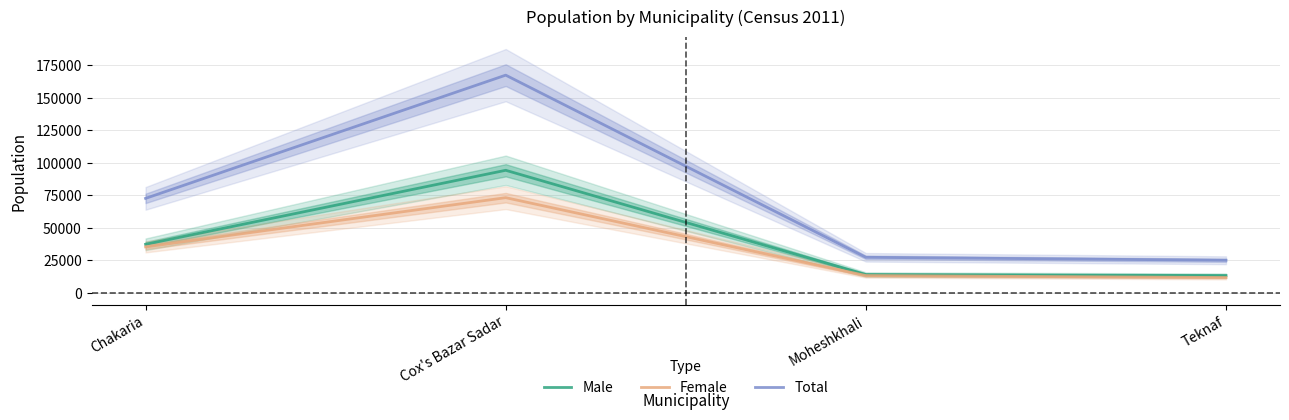

Does the chart display data point markers on the line(s)?

No